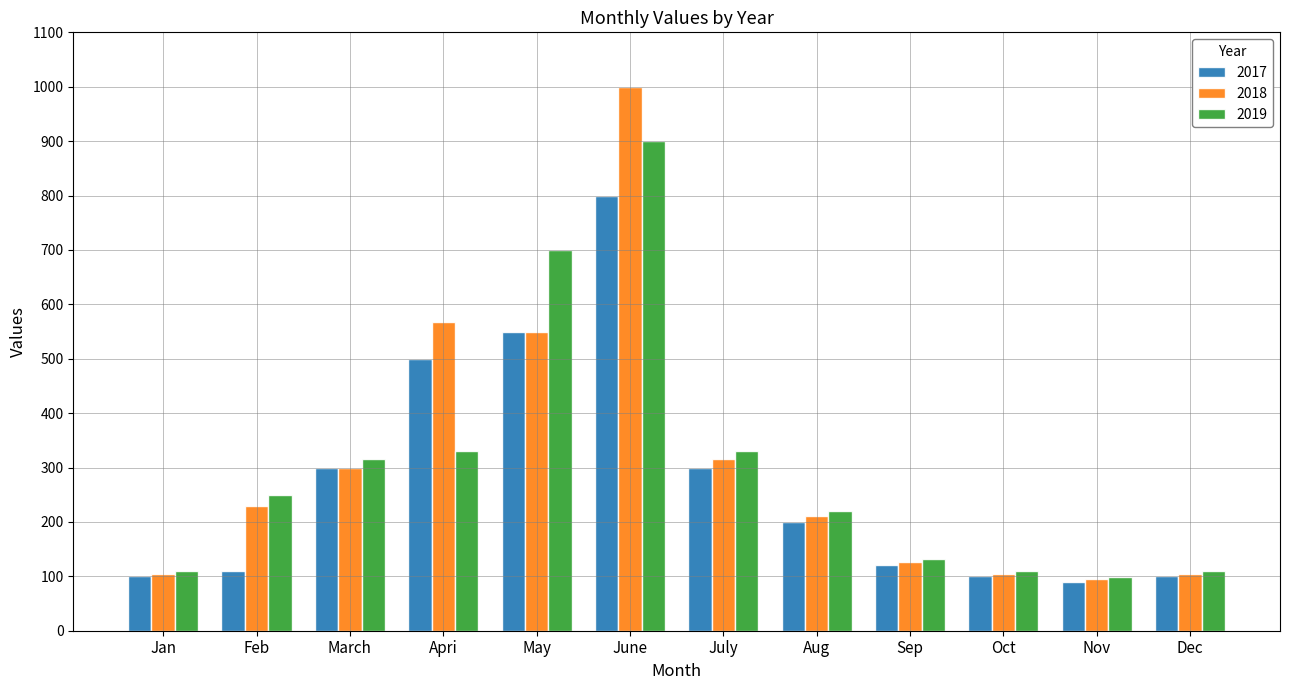

At which category does the chart reach its peak across all series?

June